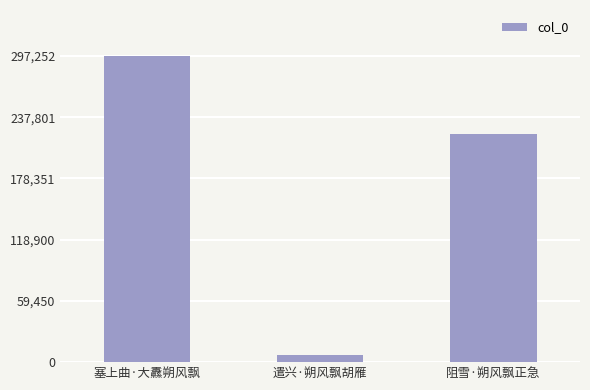

What is the change in value from 塞上曲·大纛朔风飘 to 遣兴·朔风飘胡雁?

-289974